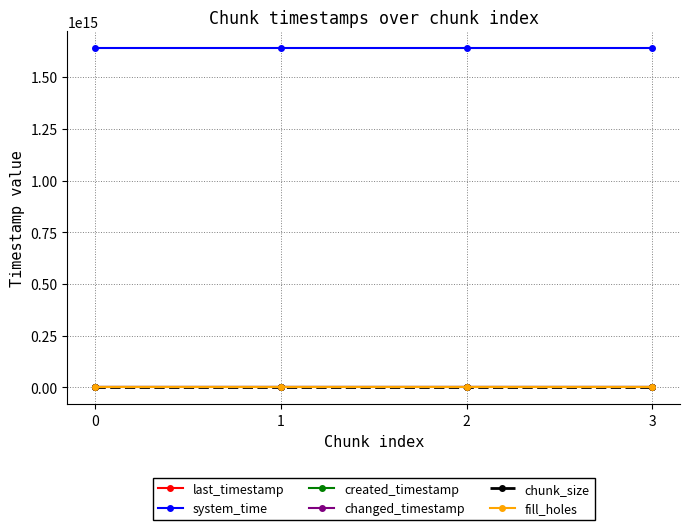

Reading right to left, transcribe all the data shown in this chart.

last_timestamp: 3=2186130752257	2=2185814393578	1=2185043288273	0=2184274061756
system_time: 3=1638674507261053	2=1638674494446320	1=1638674481604585	0=1638674473291110
created_timestamp: 3=2185844411537	2=2185075709202	1=2184305130707	0=2183721961727
changed_timestamp: 3=2186130752257	2=2185814393578	1=2185043288273	0=2184274061756
chunk_size: 3=1	2=1	1=1	0=1
fill_holes: 3=0	2=0	1=0	0=0